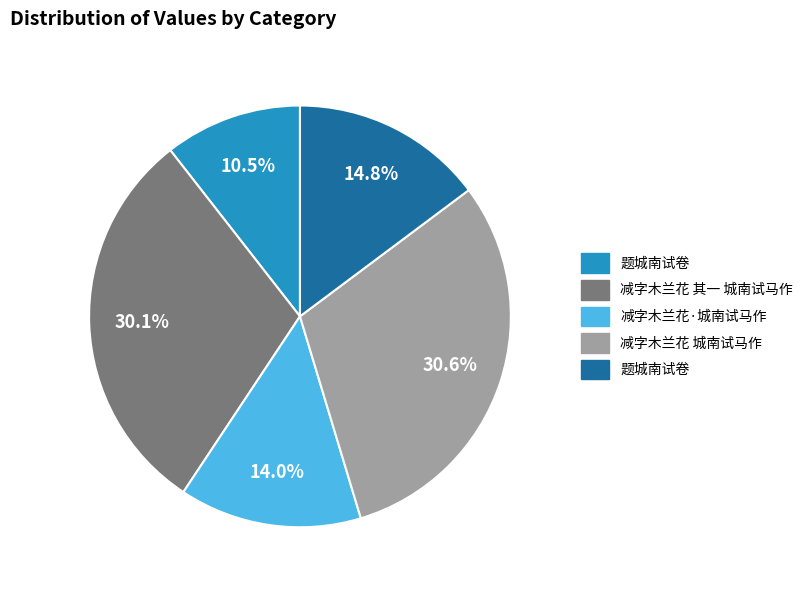

Does any single category account for the majority?

No